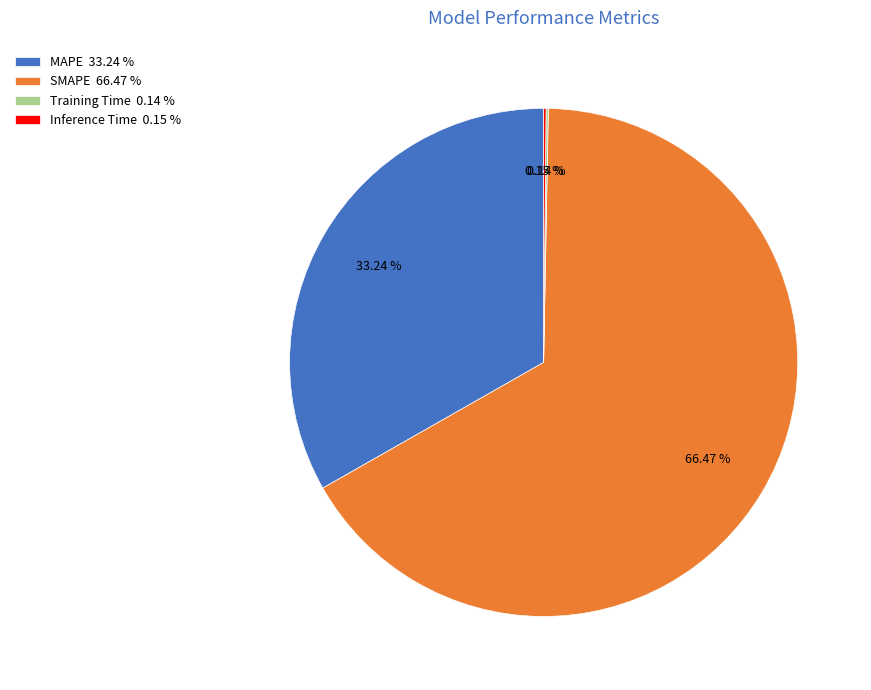

Is there any slice that represents more than half of the pie?

Yes